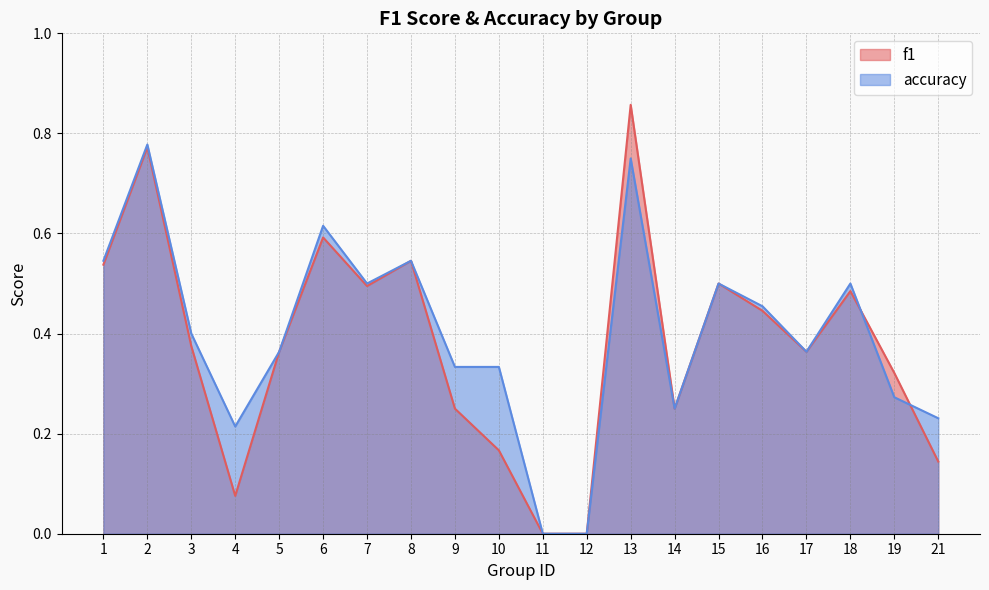

True or false: accuracy has more than 0 interior local peaks.

True